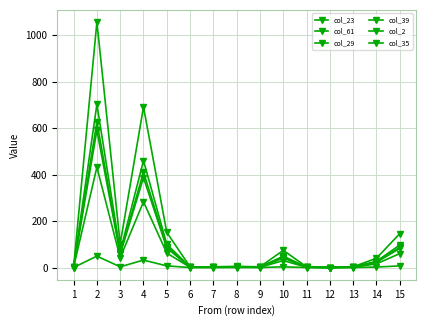

At which category does col_61 reach its first local valley?

3